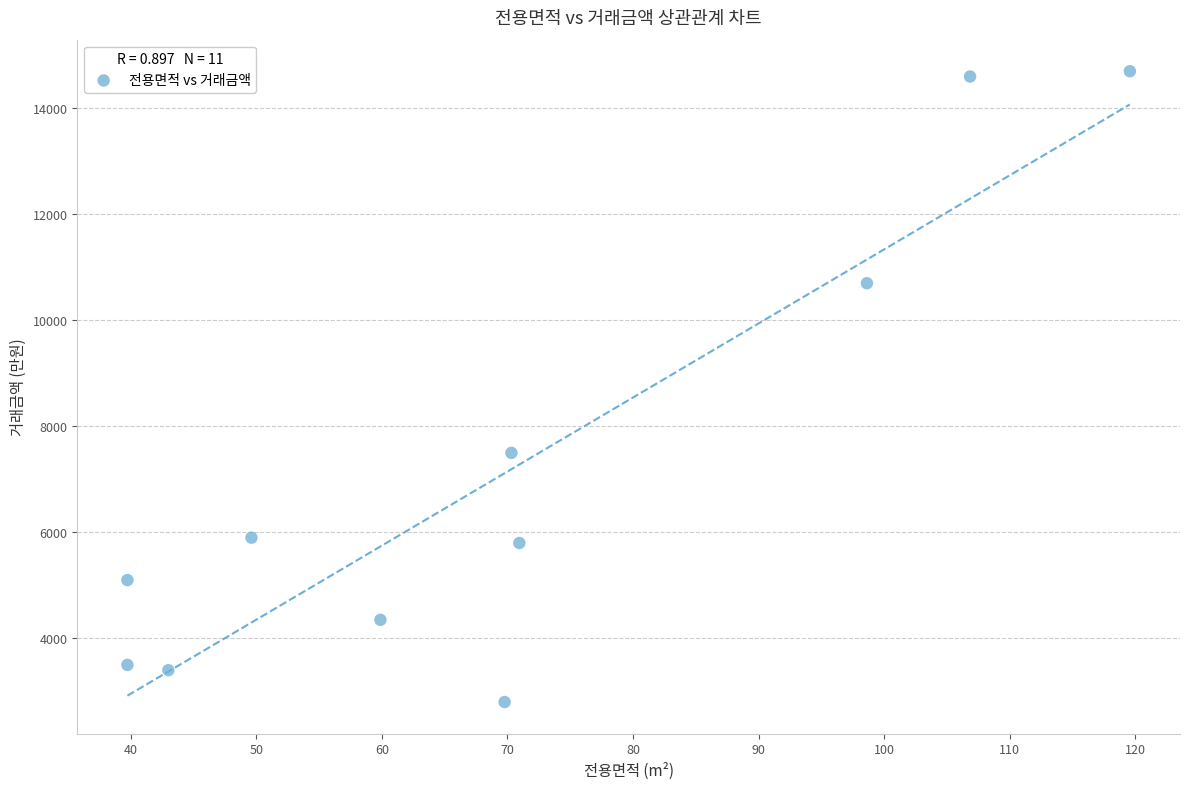

What Y value in the scatter plot is closest to 8750?

7500